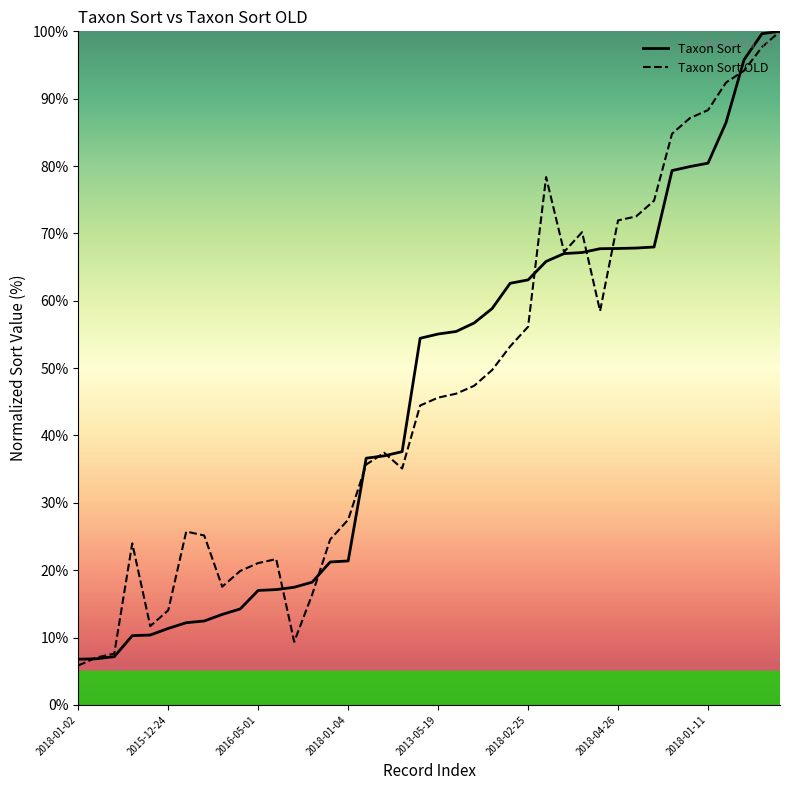

Reading right to left, transcribe all the data shown in this chart.

Taxon Sort: 100.0	99.7	95.8	86.4	80.4	79.9	79.3	68.0	67.8	67.8	67.7	67.2	67.0	65.8	63.1	62.6	58.8	56.7	55.4	55.1	54.4	37.6	37.0	36.6	21.4	21.2	18.2	17.5	17.1	17.0	14.2	13.4	12.4	12.2	11.3	10.4	10.3	7.2	6.8	6.8
Taxon Sort OLD: 100.0	97.7	94.2	92.4	88.3	87.1	84.8	74.9	72.5	71.9	58.5	70.2	67.3	78.4	56.1	53.2	49.7	47.4	46.2	45.6	44.4	35.1	37.4	35.7	27.5	24.6	16.4	9.4	21.6	21.1	19.9	17.5	25.1	25.7	14.0	11.7	24.0	7.6	7.0	5.8